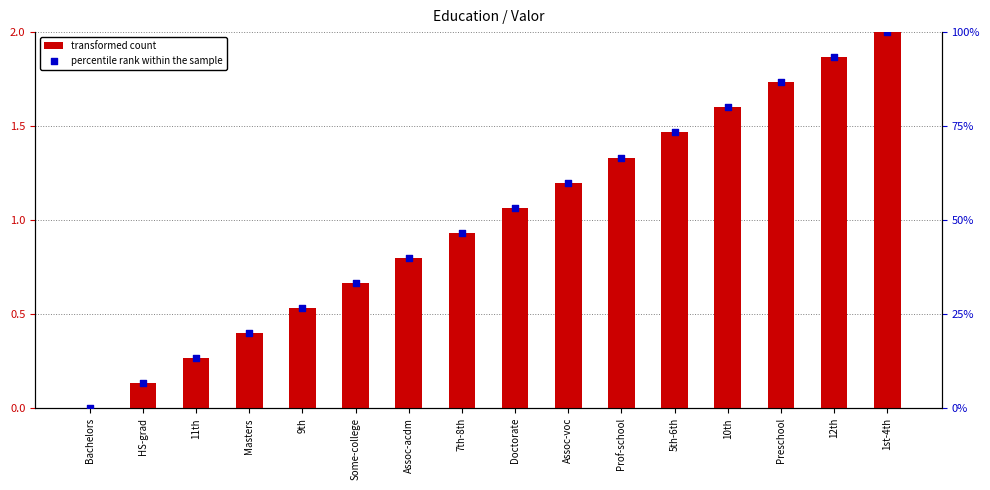

Which series has the widest spread of Y values?

percentile rank within the sample